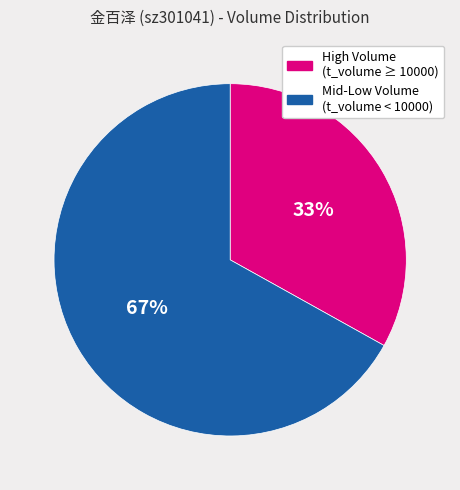

Does any single category account for the majority?

Yes